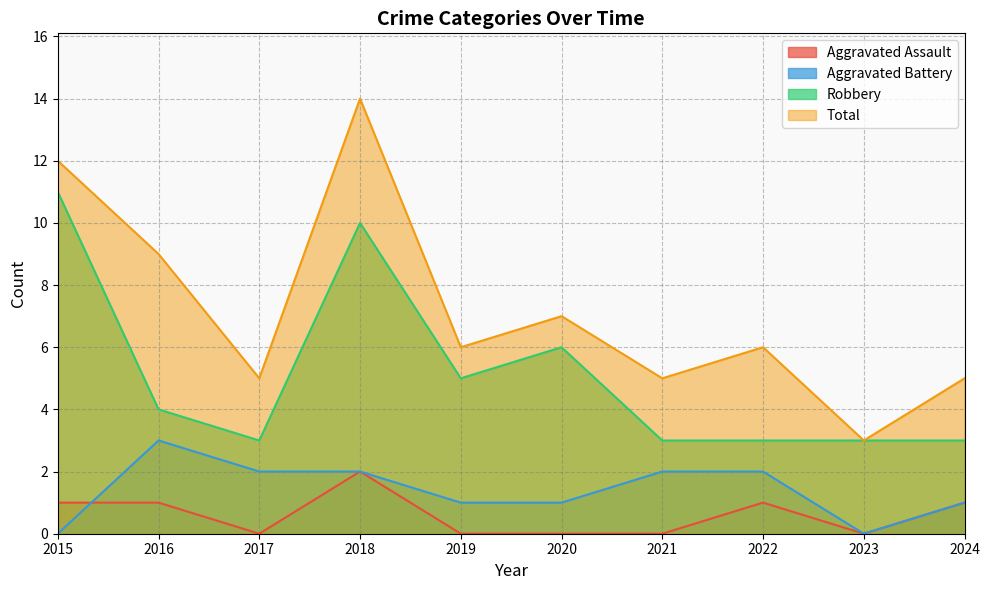

What is the sum of the Robbery values at 2015 and 2023?

14